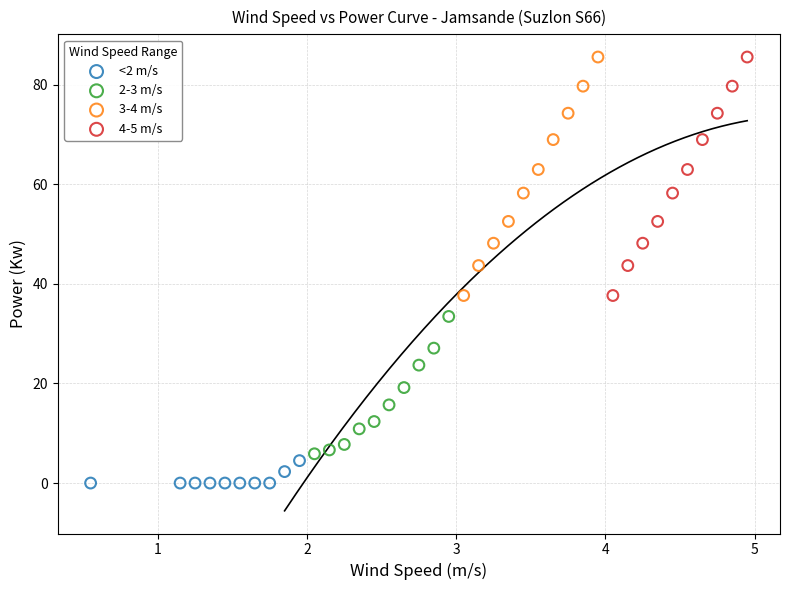

Which series contains the lowest Y value?

<2 m/s